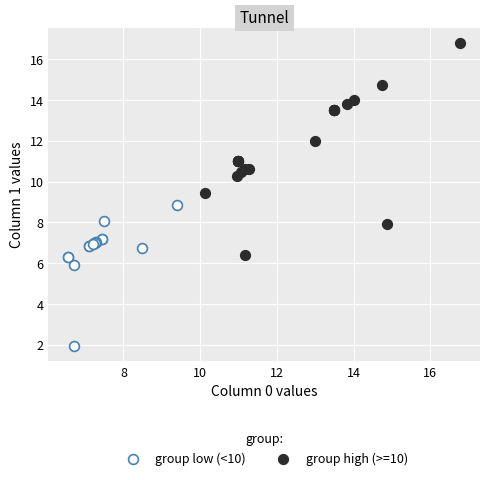

What are all the series names shown in the legend?

group low (<10), group high (>=10)